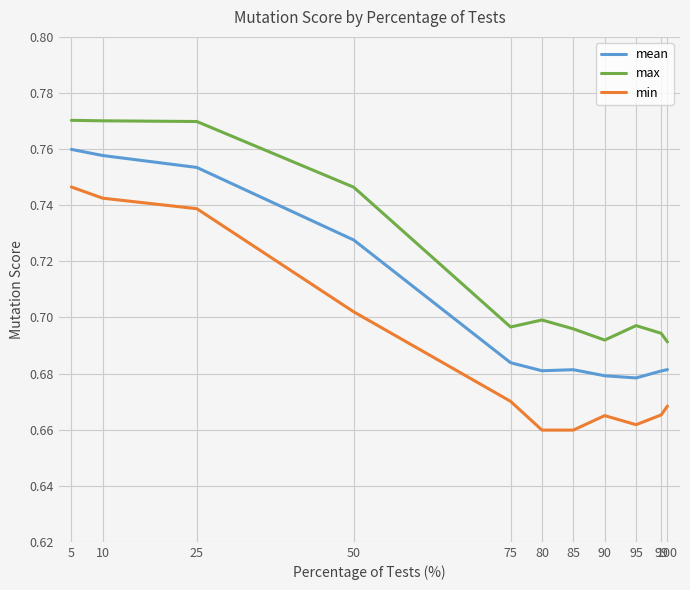

Rank the series at 10 from highest to lowest value.

max, mean, min